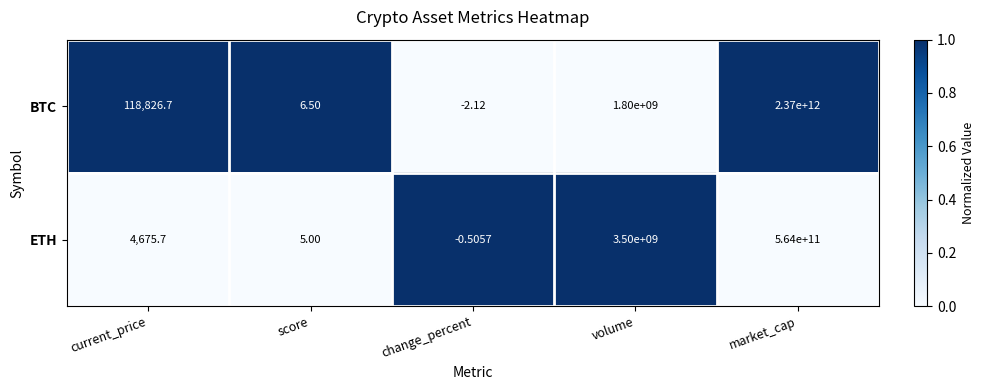

At current_price, list the series in order from largest to smallest.

BTC, ETH